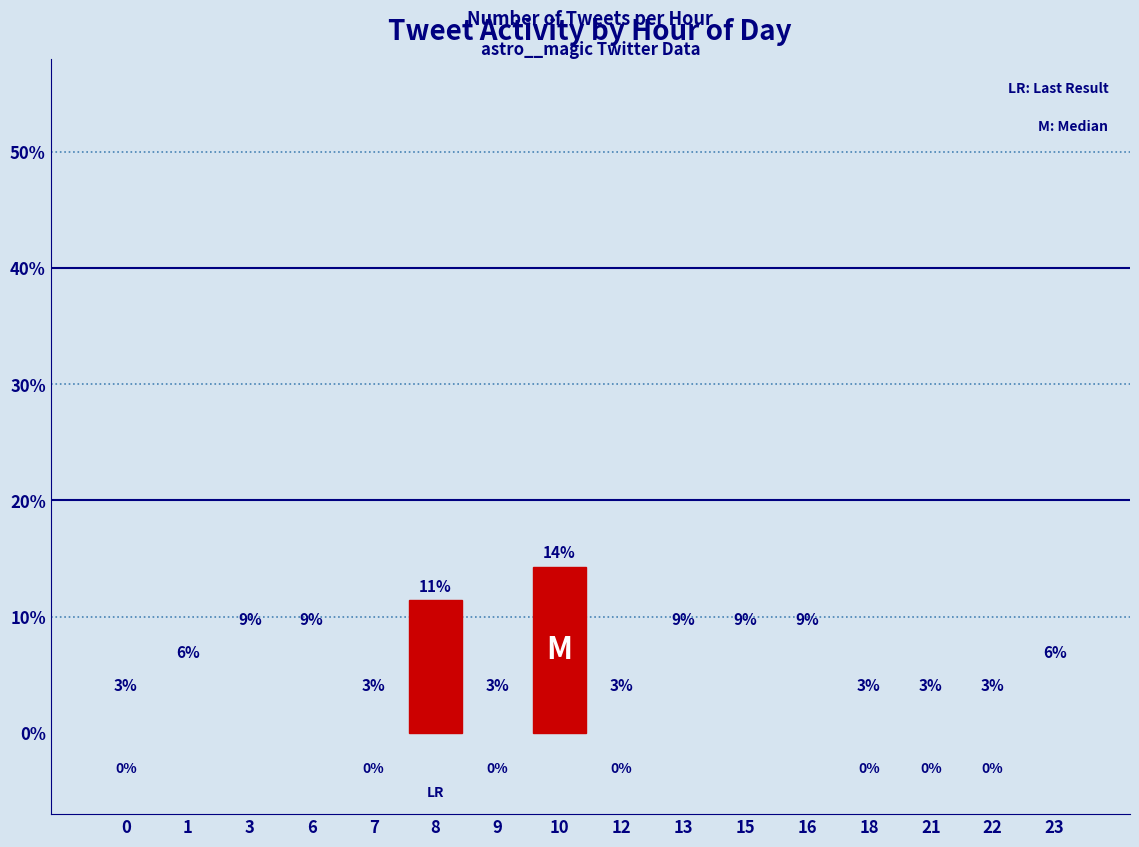

Are the bars horizontal?

No